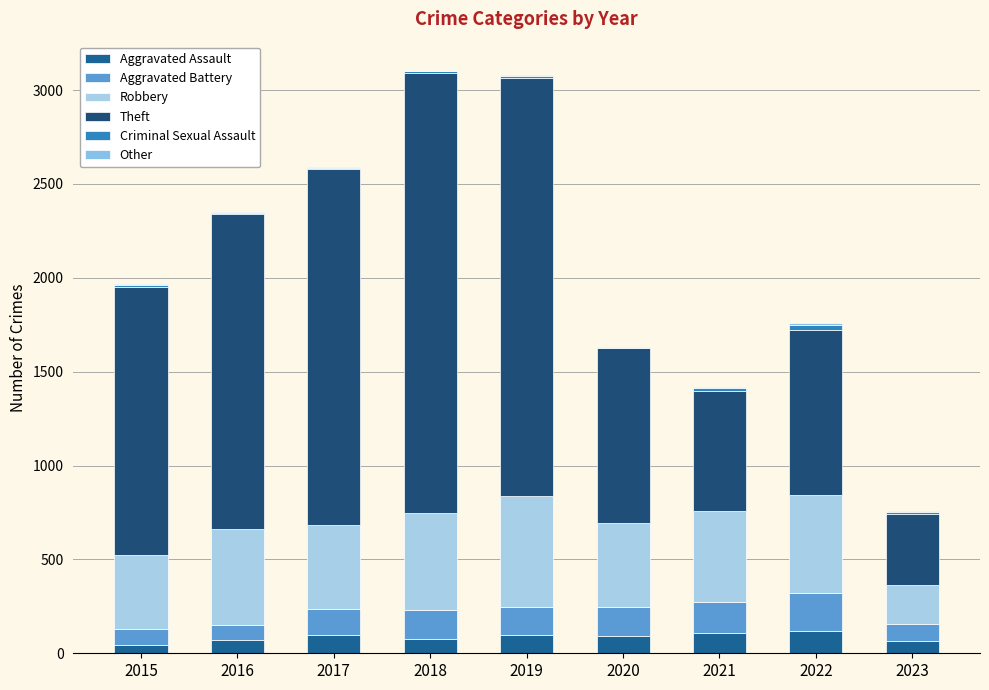

How many distinct data groups are displayed?

6